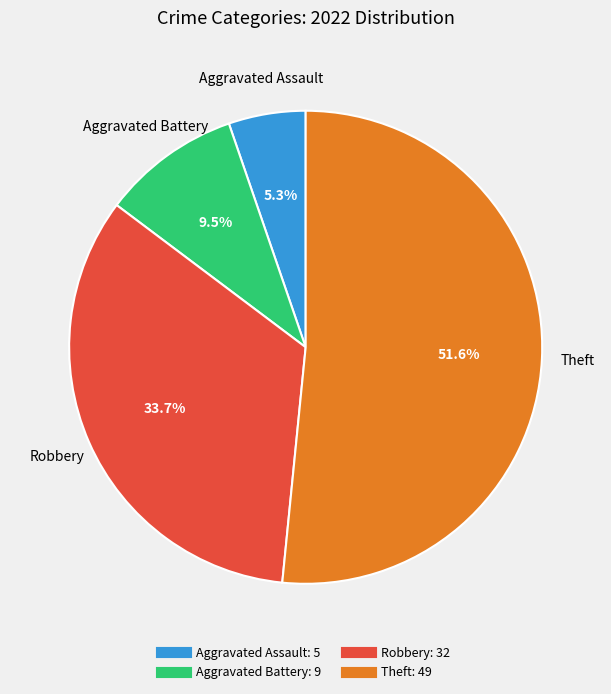

To the nearest percent, what is the average slice percentage?

25%